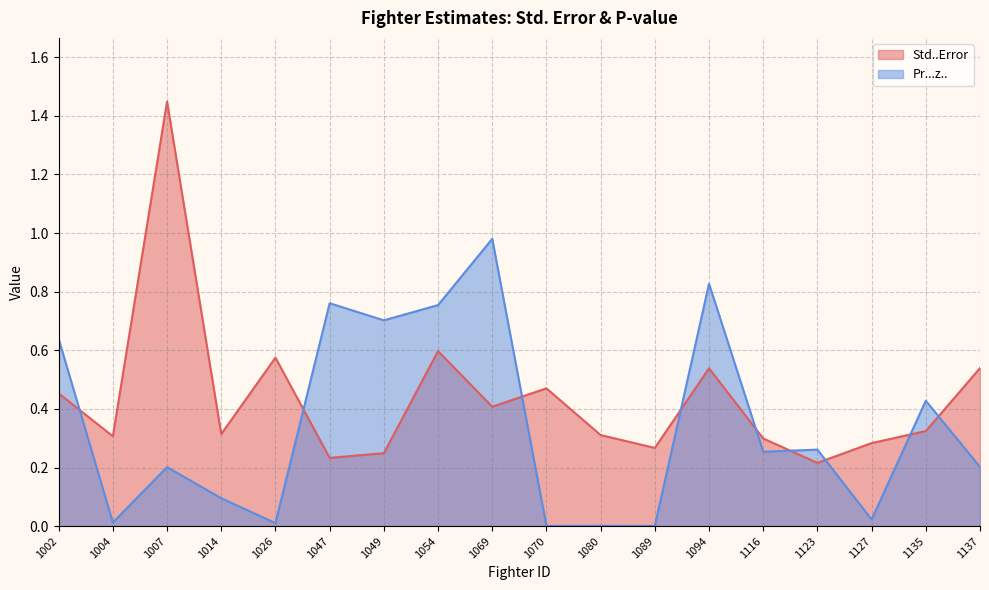

Reading left to right, extract all data points from this chart.

Std..Error: 0.5	0.3	1.4	0.3	0.6	0.2	0.2	0.6	0.4	0.5	0.3	0.3	0.5	0.3	0.2	0.3	0.3	0.5
Pr...z..: 0.6	0.0	0.2	0.1	0.0	0.8	0.7	0.8	1.0	0.0	0.0	0.0	0.8	0.3	0.3	0.0	0.4	0.2